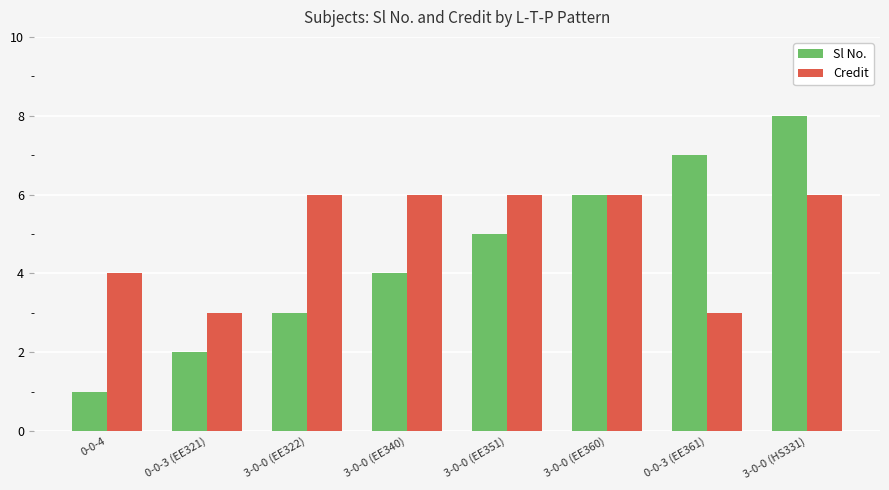

At which label does Sl No. reach its peak?

3-0-0 (HS331)